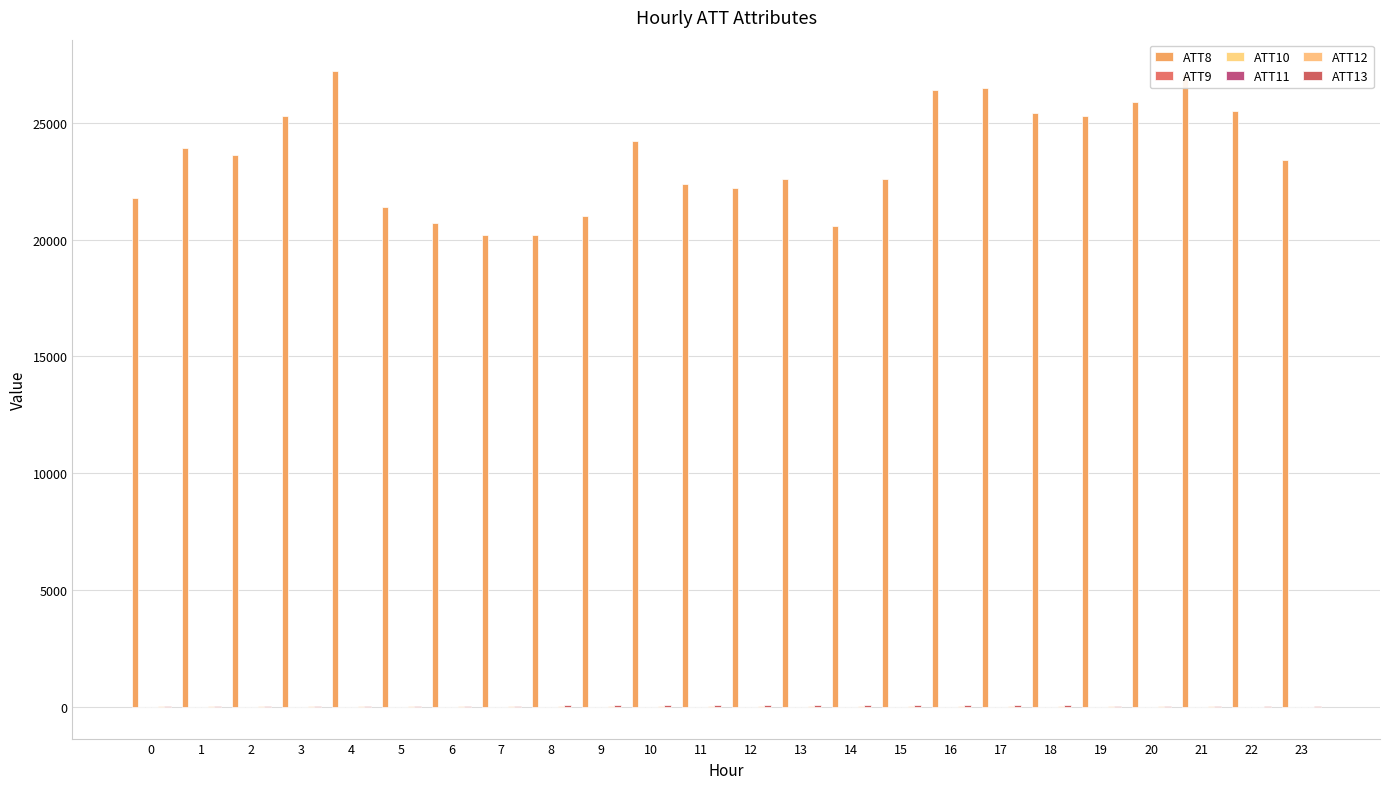

How many data points does each series have?

24